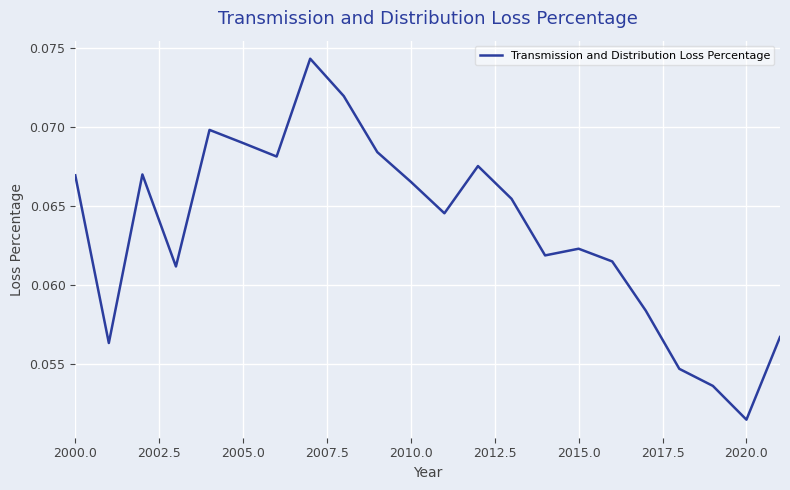

At which label is the value closest to 0?

2020.0